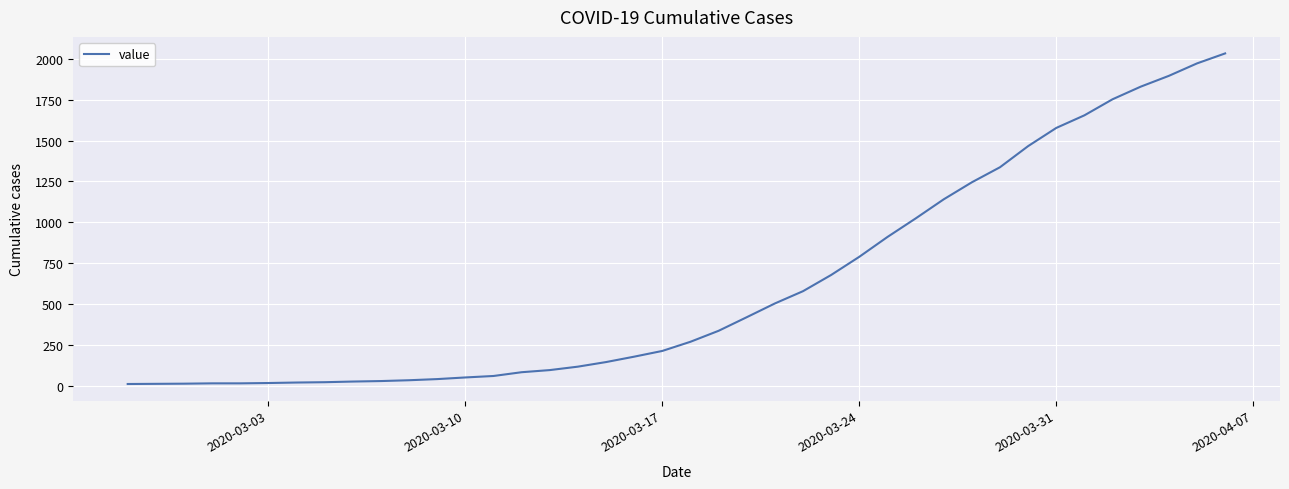

What is the difference between the maximum and minimum values?

2019